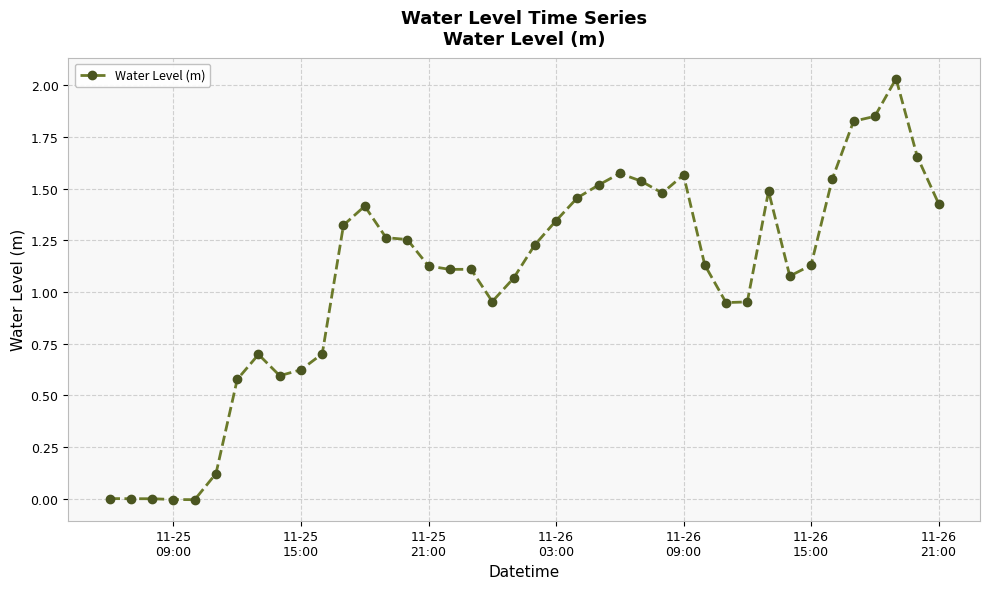

What is the sum of all values?

42.7